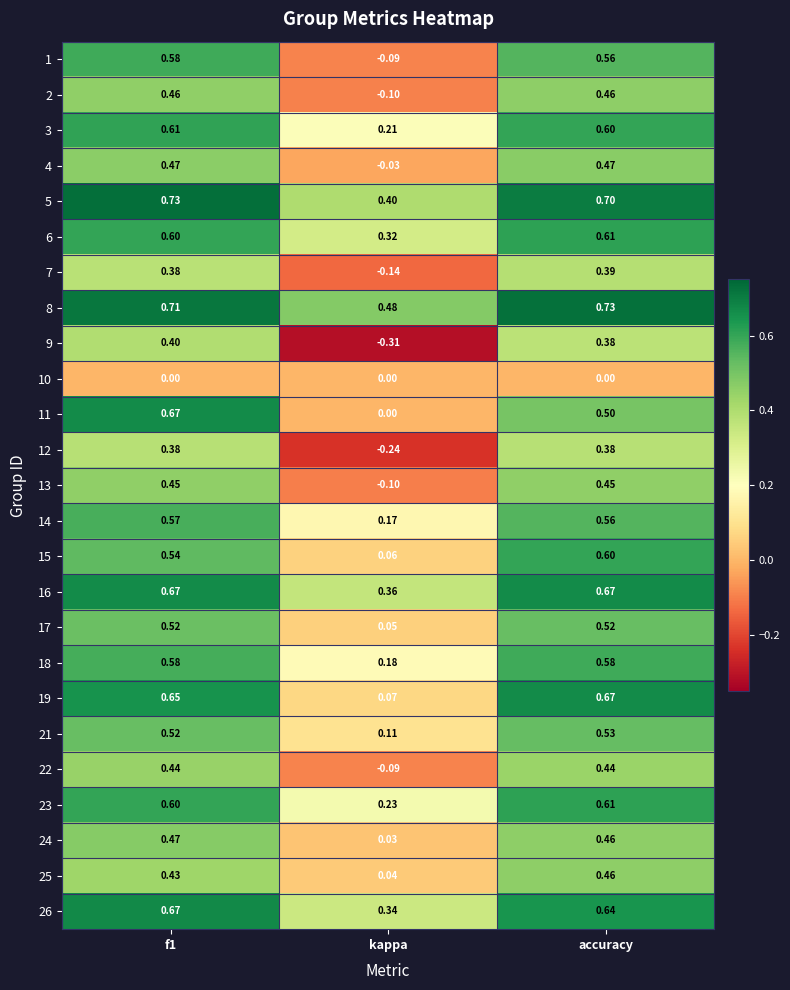

What is the greatest value displayed?

0.7